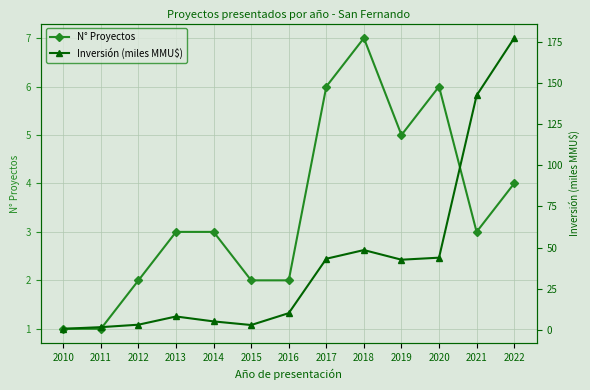

How many lines are shown in the chart?

2